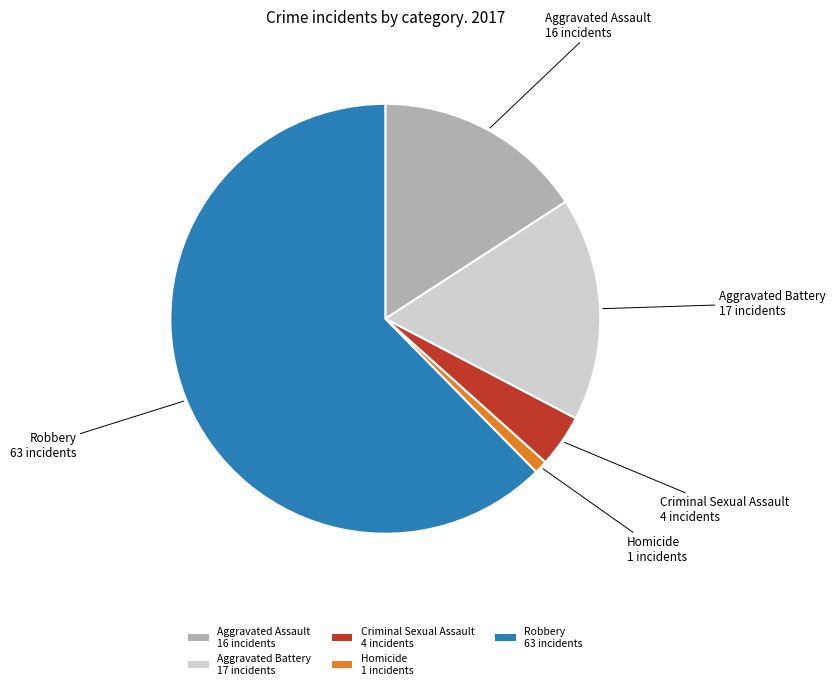

Does Aggravated Battery 17 incidents represent more than half of the total?

No